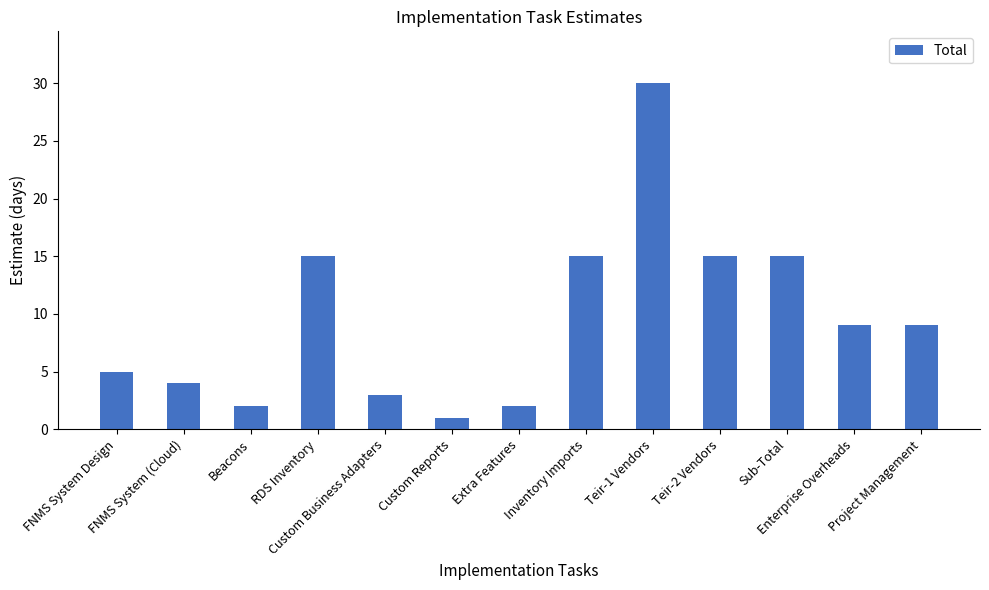

Which has a higher value, FNMS System (Cloud) or FNMS System Design?

FNMS System Design